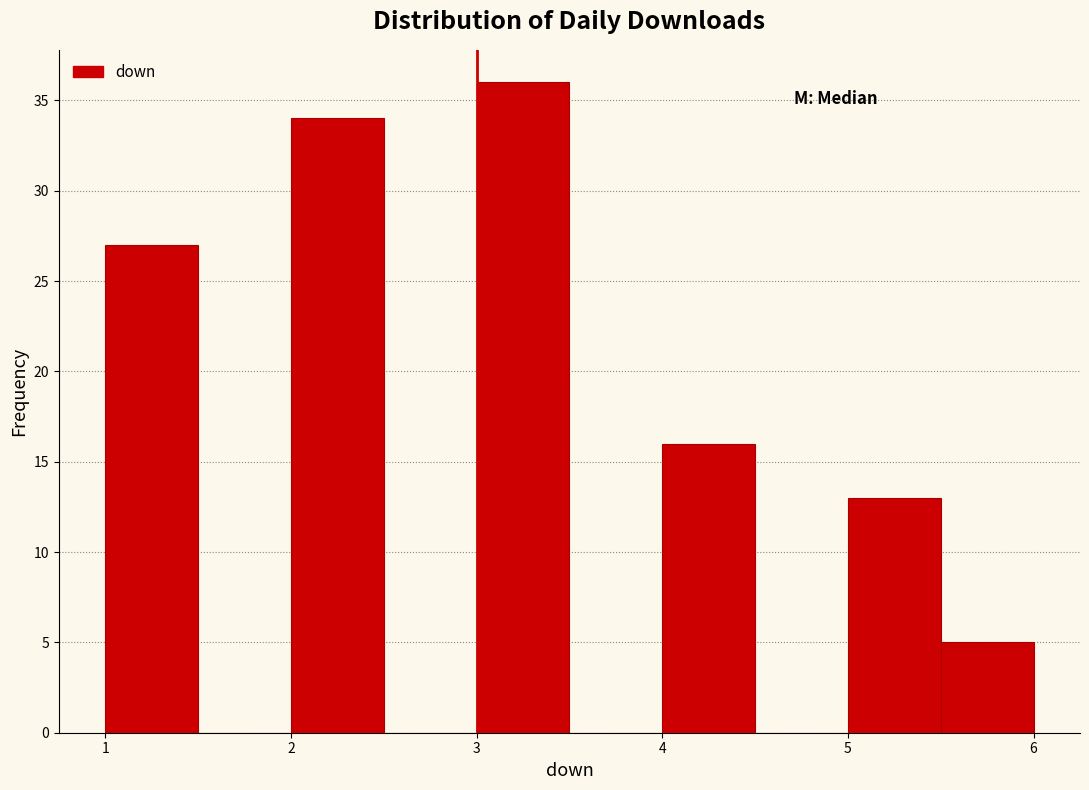

Reading left to right, list every bar in this chart as the range it spans on the x-axis followed by its height. The values are not printed on the chart, so give them approximately, as read against the axis.

1.0 to 1.5: 27
1.5 to 2.0: 0
2.0 to 2.5: 34
2.5 to 3.0: 0
3.0 to 3.5: 36
3.5 to 4.0: 0
4.0 to 4.5: 16
4.5 to 5.0: 0
5.0 to 5.5: 13
5.5 to 6.0: 5